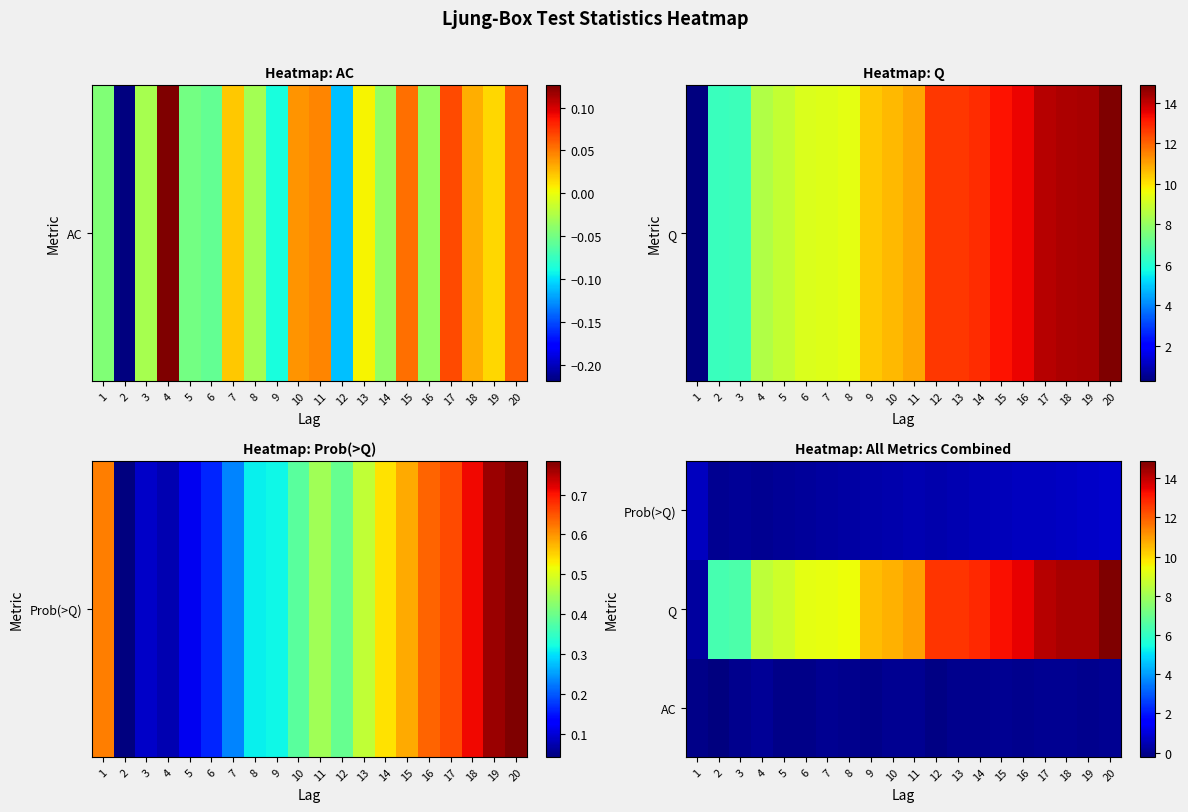

Which series has the widest spread of values?

Q